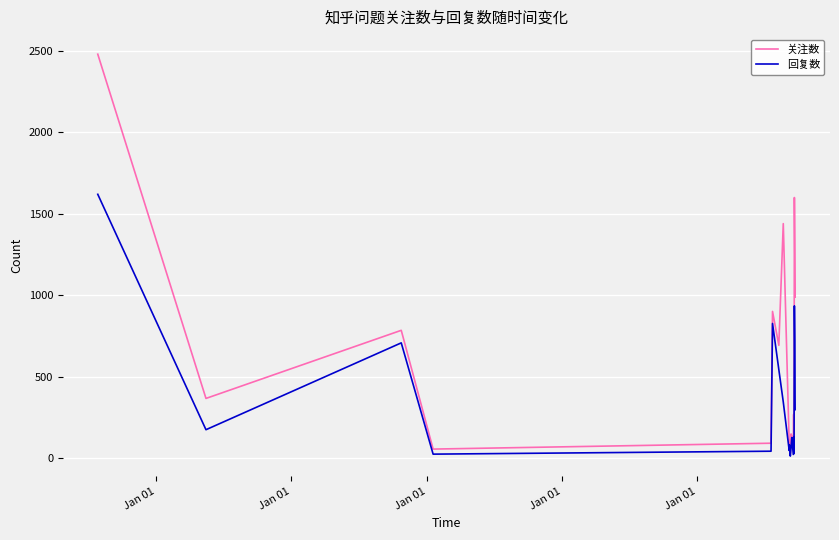

Which series has the largest range (max minus min)?

关注数